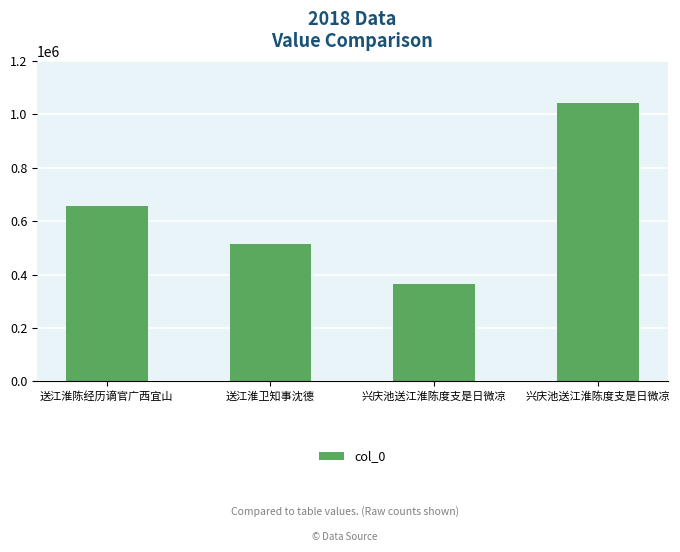

How many categories are shown in the chart?

4